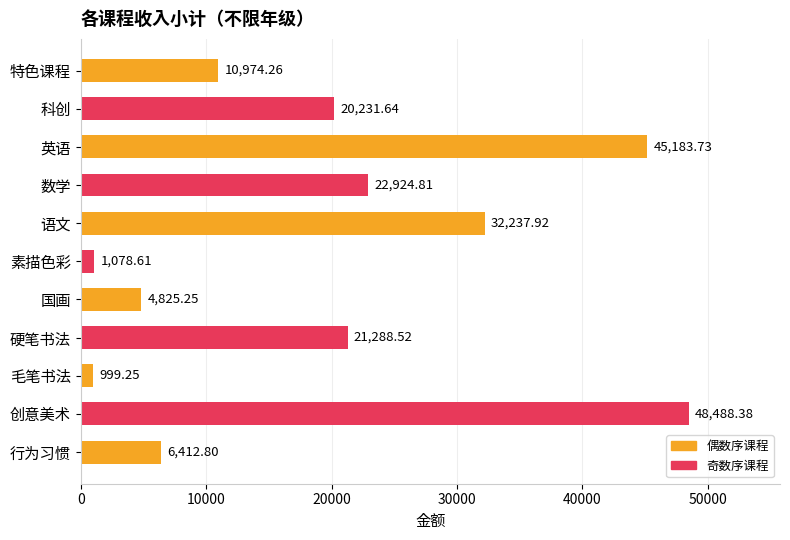

At which label is the value closest to 24743?

数学